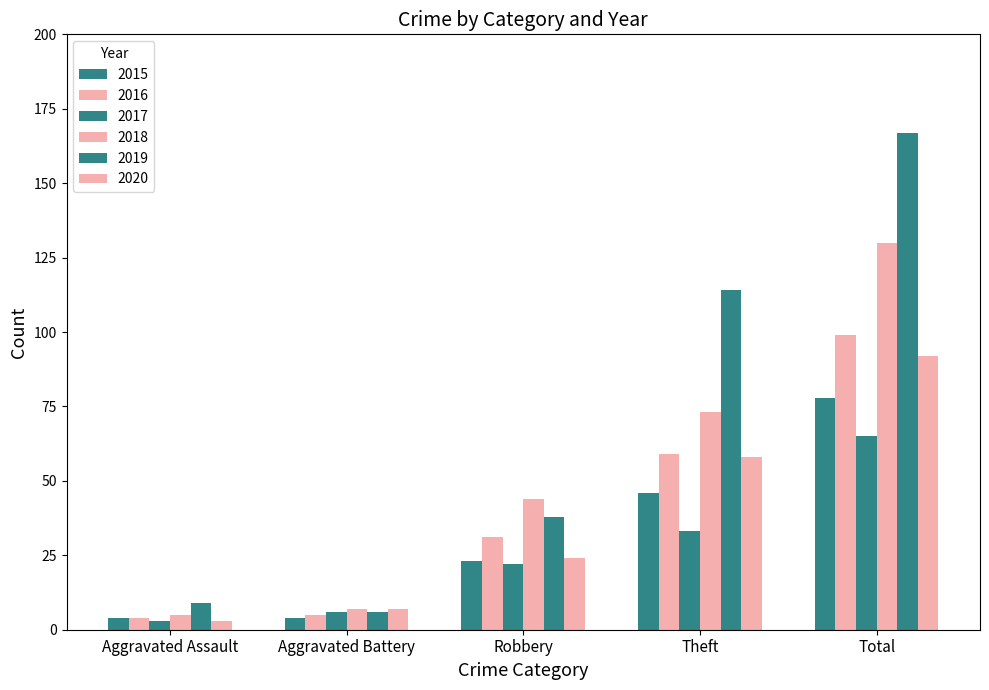

How many bars are there in total?

30